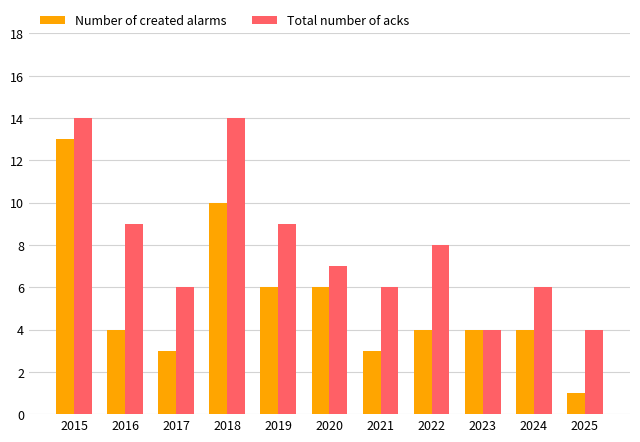

Reading left to right, what are all the values shown in this chart?

Number of created alarms: 2015=13	2016=4	2017=3	2018=10	2019=6	2020=6	2021=3	2022=4	2023=4	2024=4	2025=1
Total number of acks: 2015=14	2016=9	2017=6	2018=14	2019=9	2020=7	2021=6	2022=8	2023=4	2024=6	2025=4